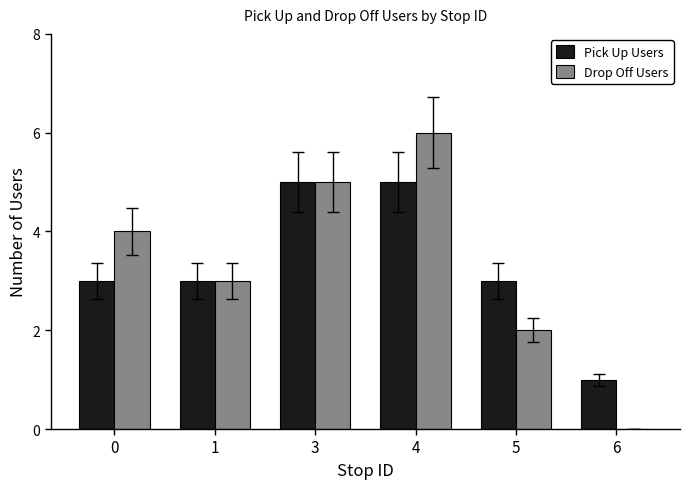

True or false: Drop Off Users has a value of 1 at 5.

False